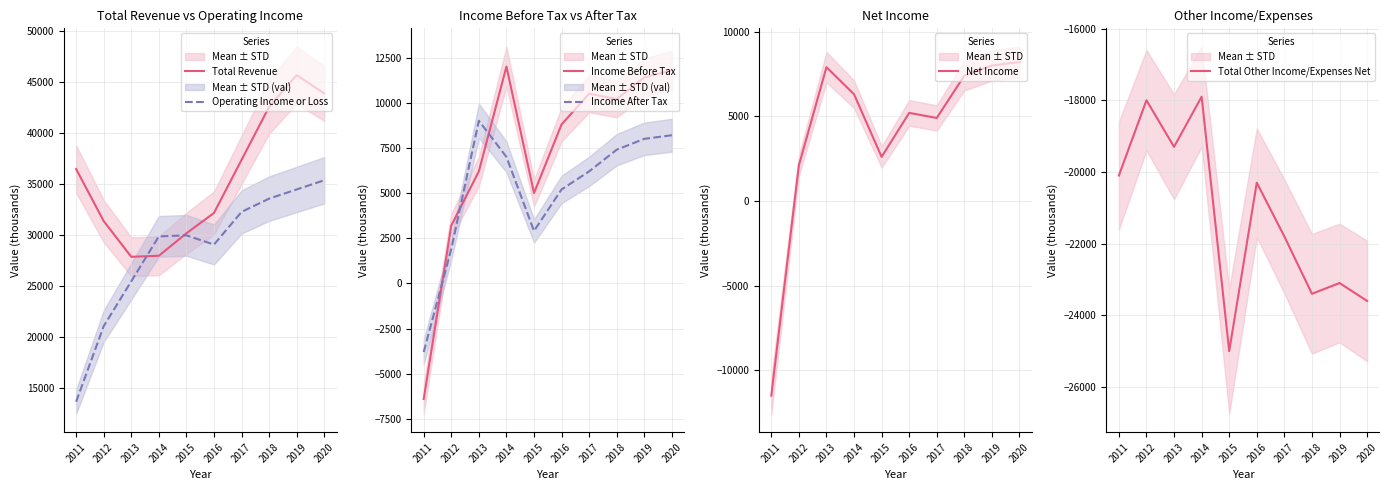

Where is the first local minimum for Operating Income or Loss?

2016